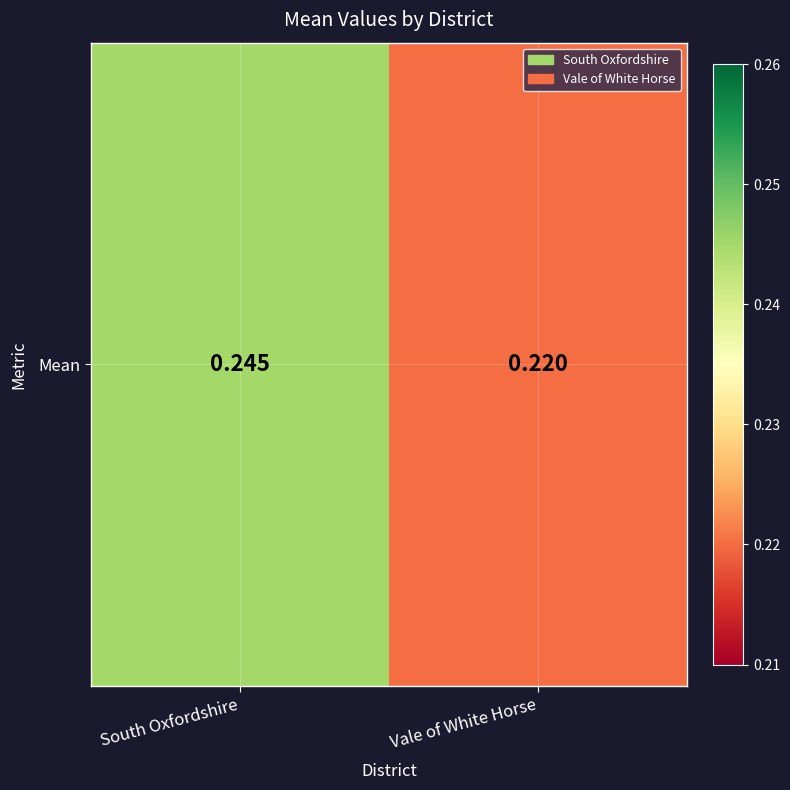

List the labels in order of value, largest first.

South Oxfordshire, Vale of White Horse